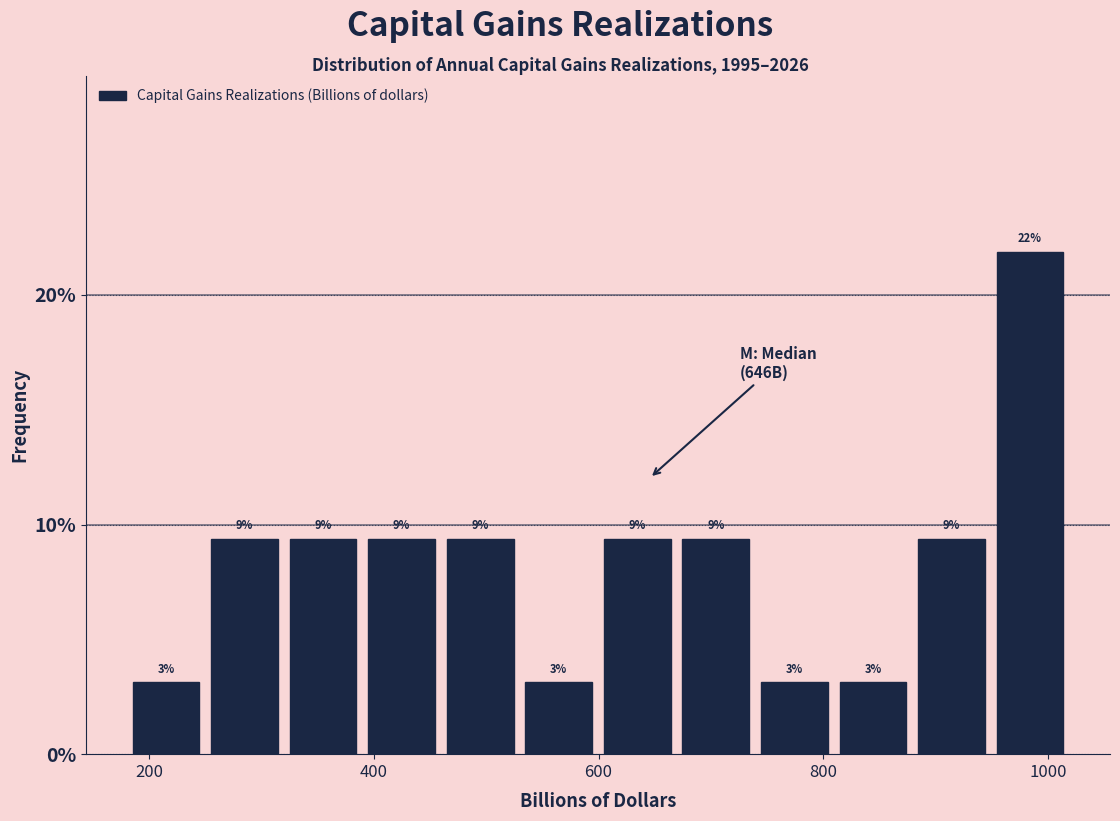

Read against the x-axis, roughly where is the centre of the tallest bar?

980